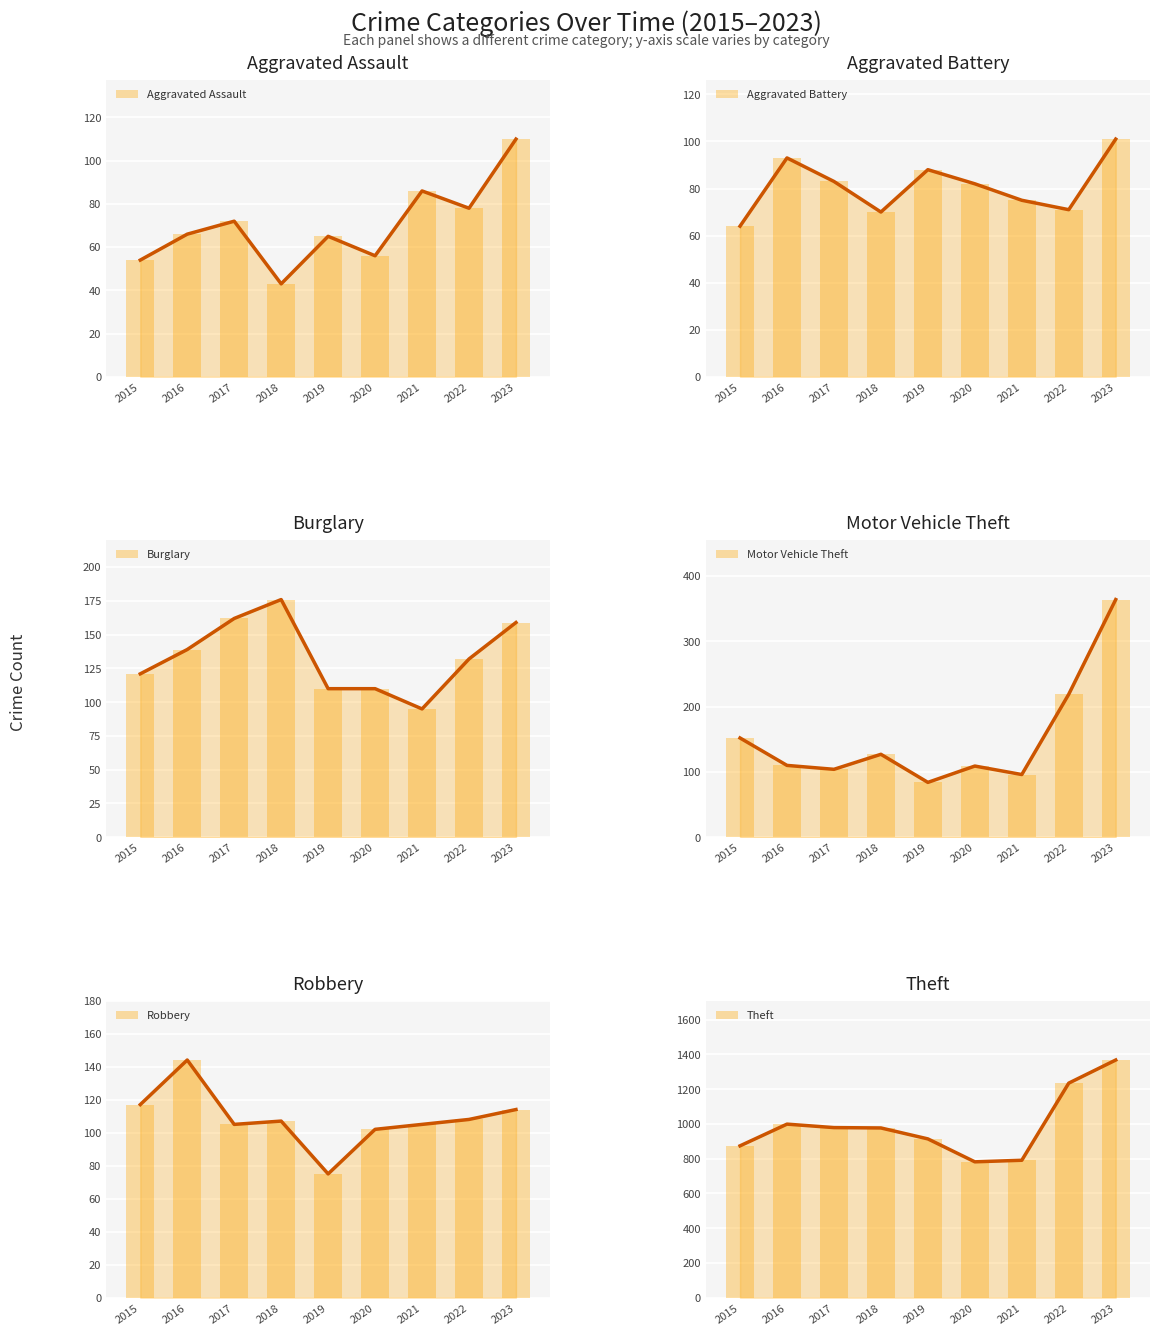

What is the spread (max minus min) of values at 2023?

1267